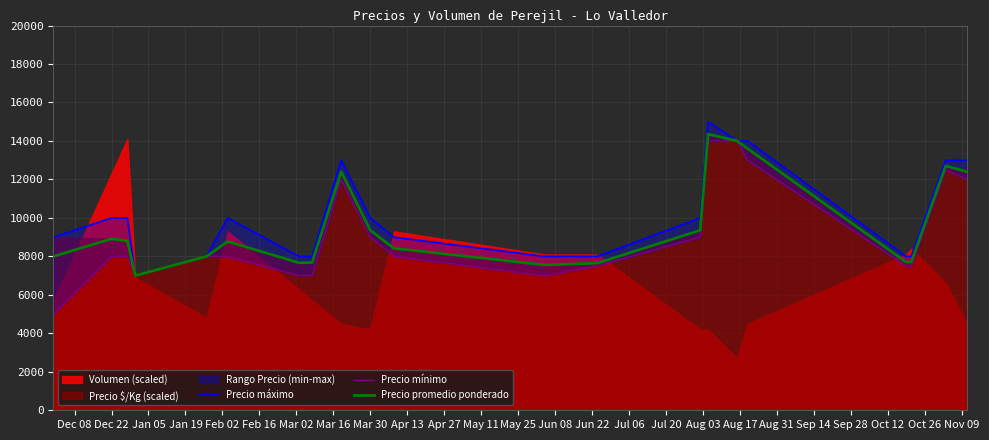

What is the highest value of the Precio promedio ponderado series?

14357